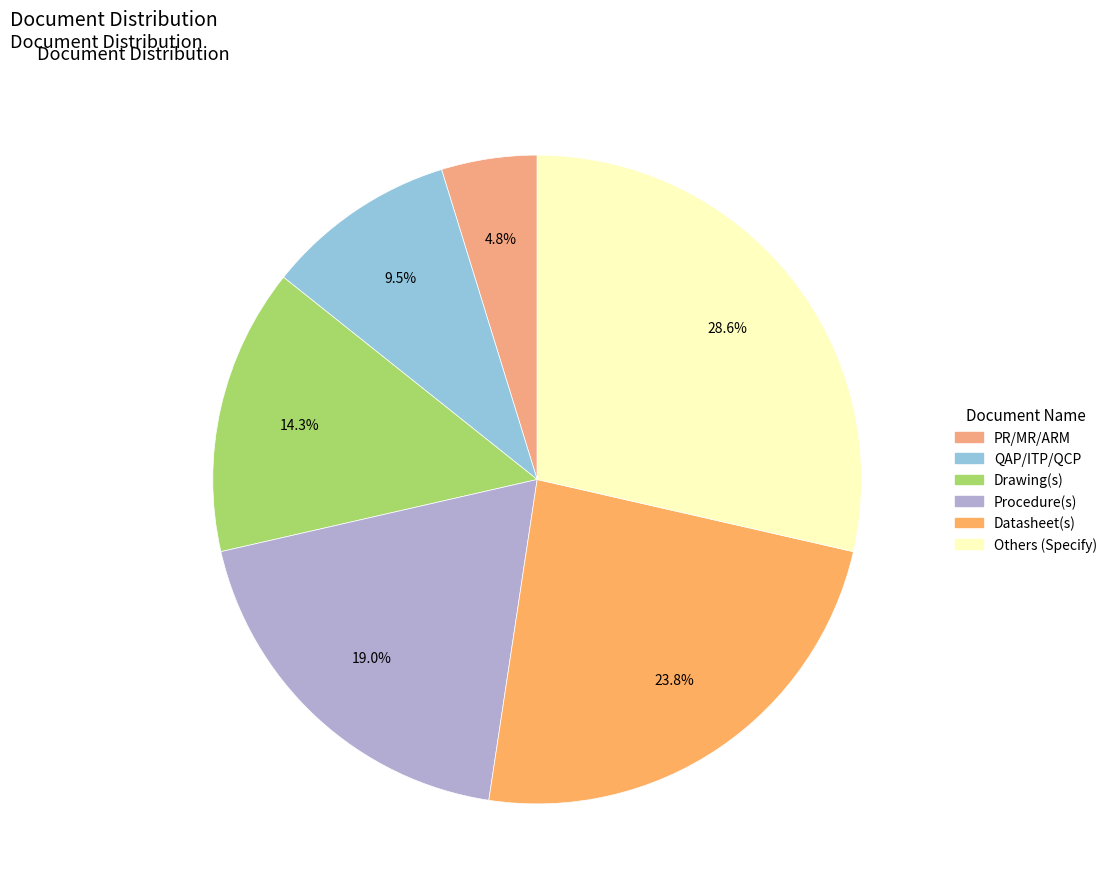

To the nearest percent, what is the average slice percentage?

17%